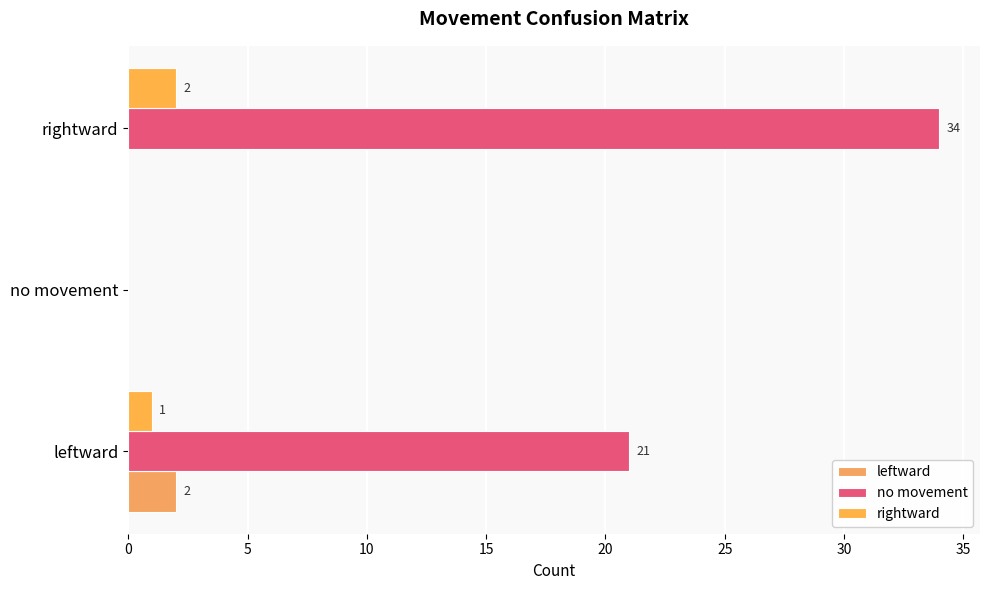

How many positive values does the no movement series have?

2